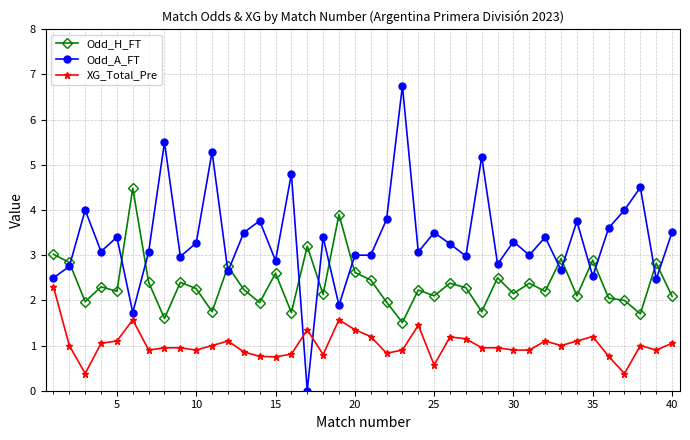

What is the lowest value of the XG_Total_Pre series?

0.4